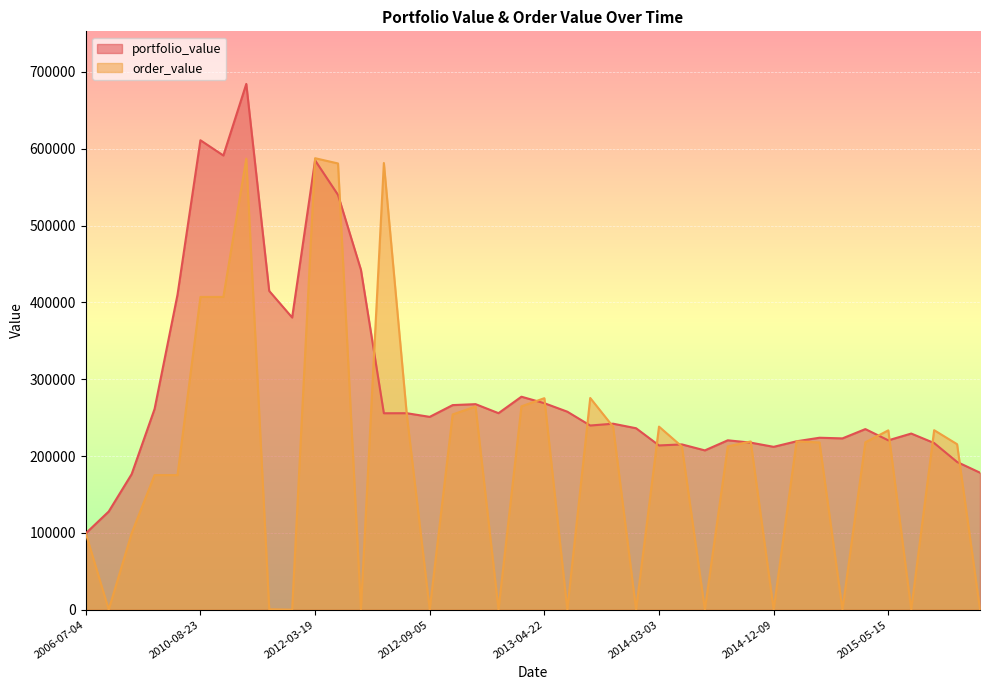

At which label does order_value first exceed 217700?

2010-08-23